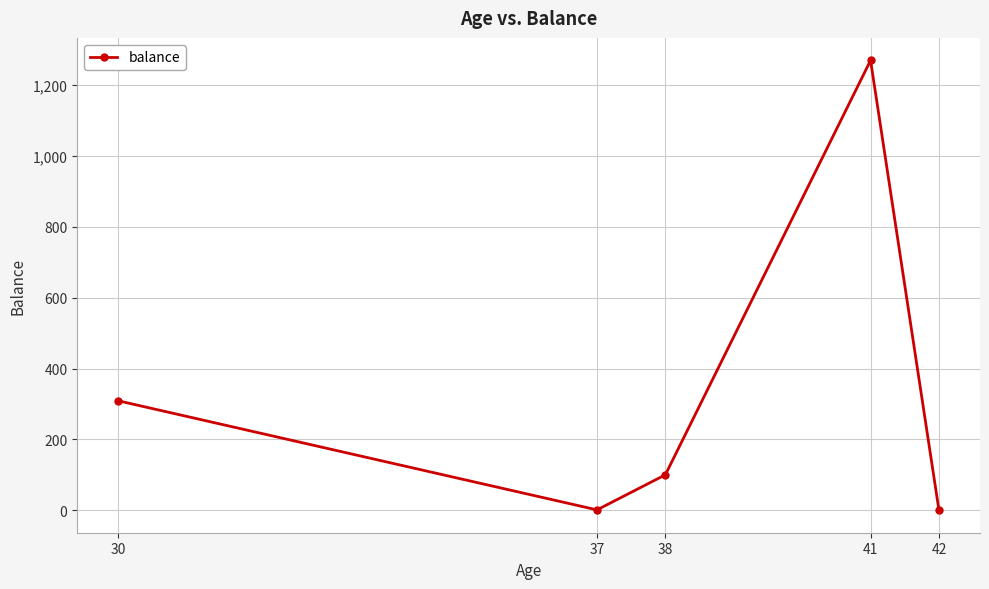

How many interior local valleys (lower than both neighbors) does the data have?

1